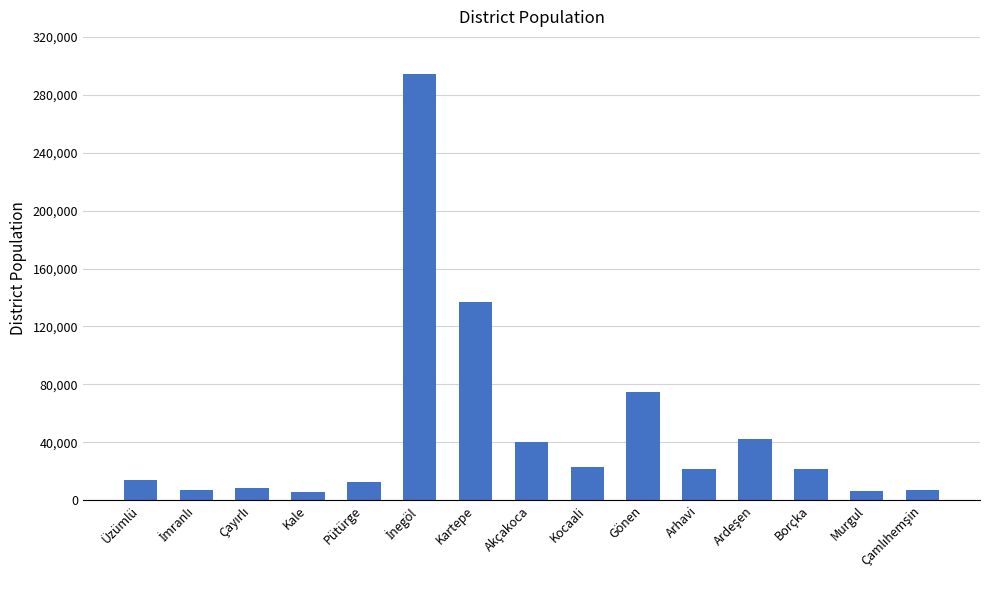

How many bars are there in total?

15